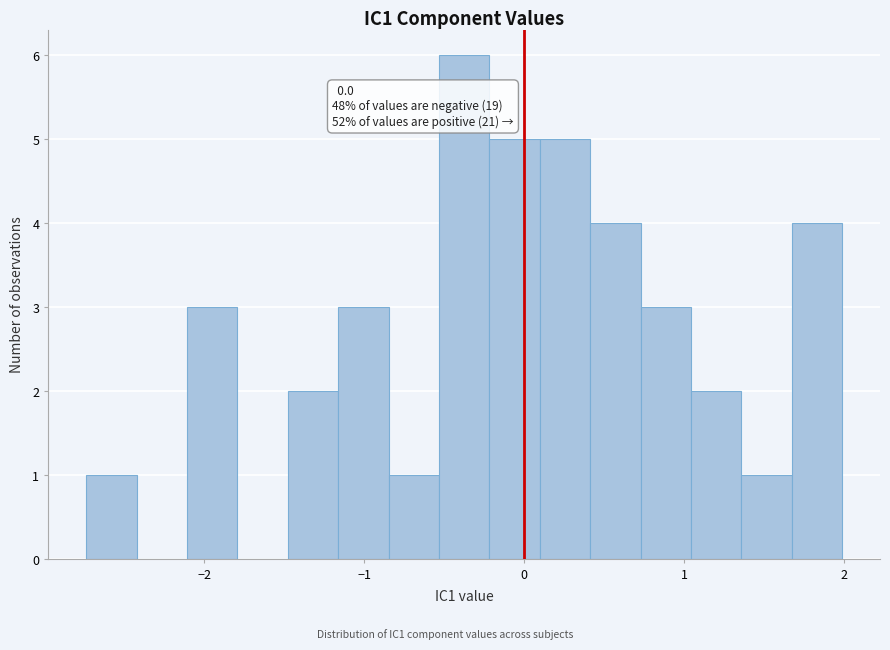

Around what value on the x-axis is the tallest bar? Give the approximate position of its centre, as read against the axis.

-0.4